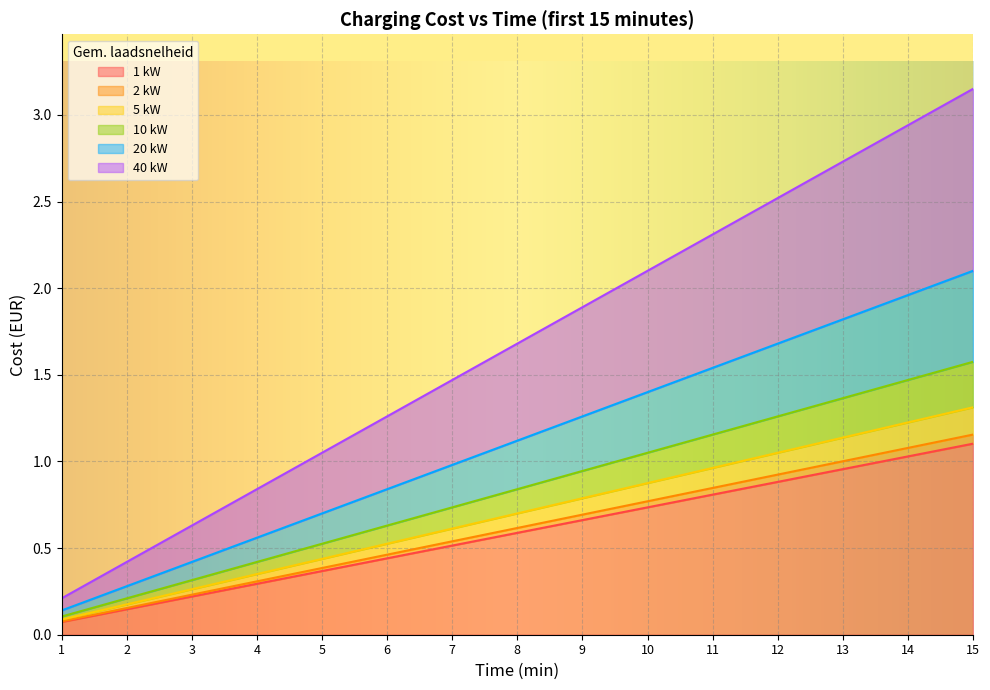

What is the value of the 1 kW point at the 6th from the left?

0.4